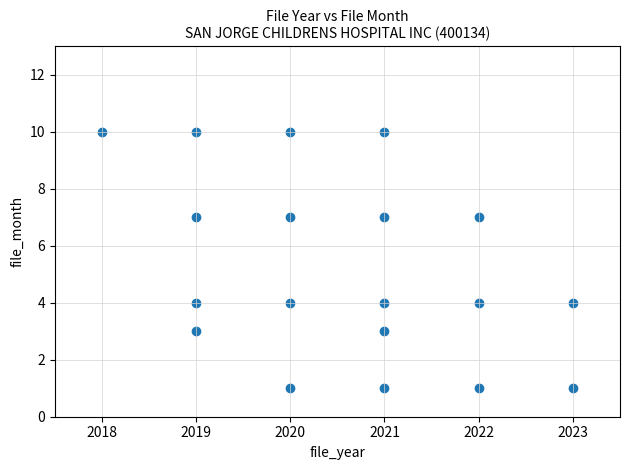

What is the range of X values (max minus min)?

5